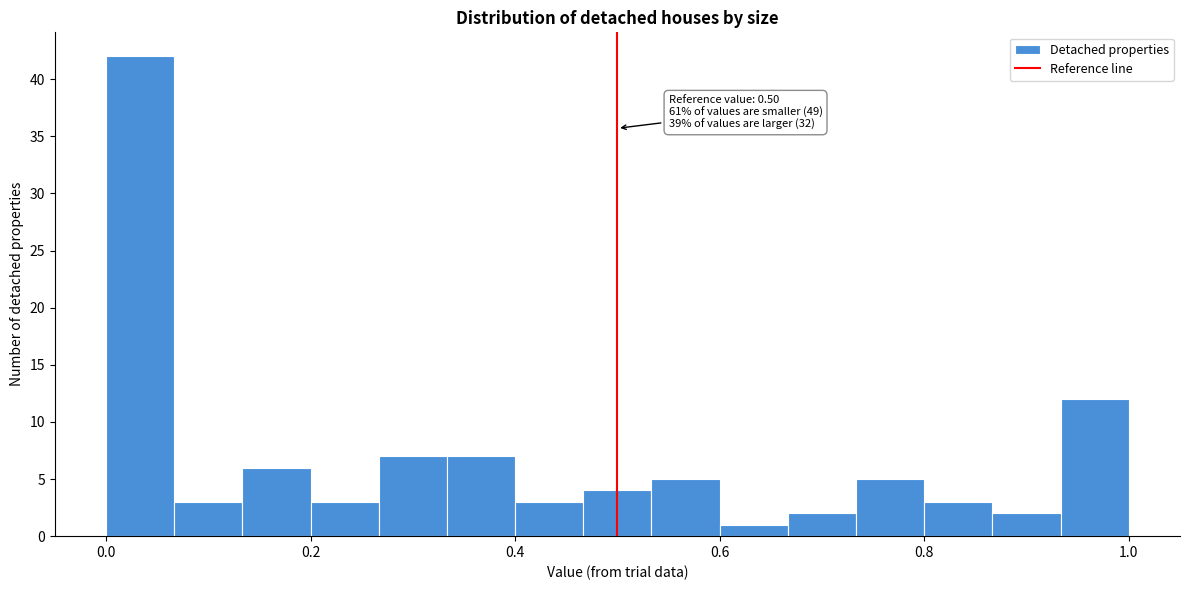

Read against the x-axis, roughly where is the centre of the tallest bar?

0.04